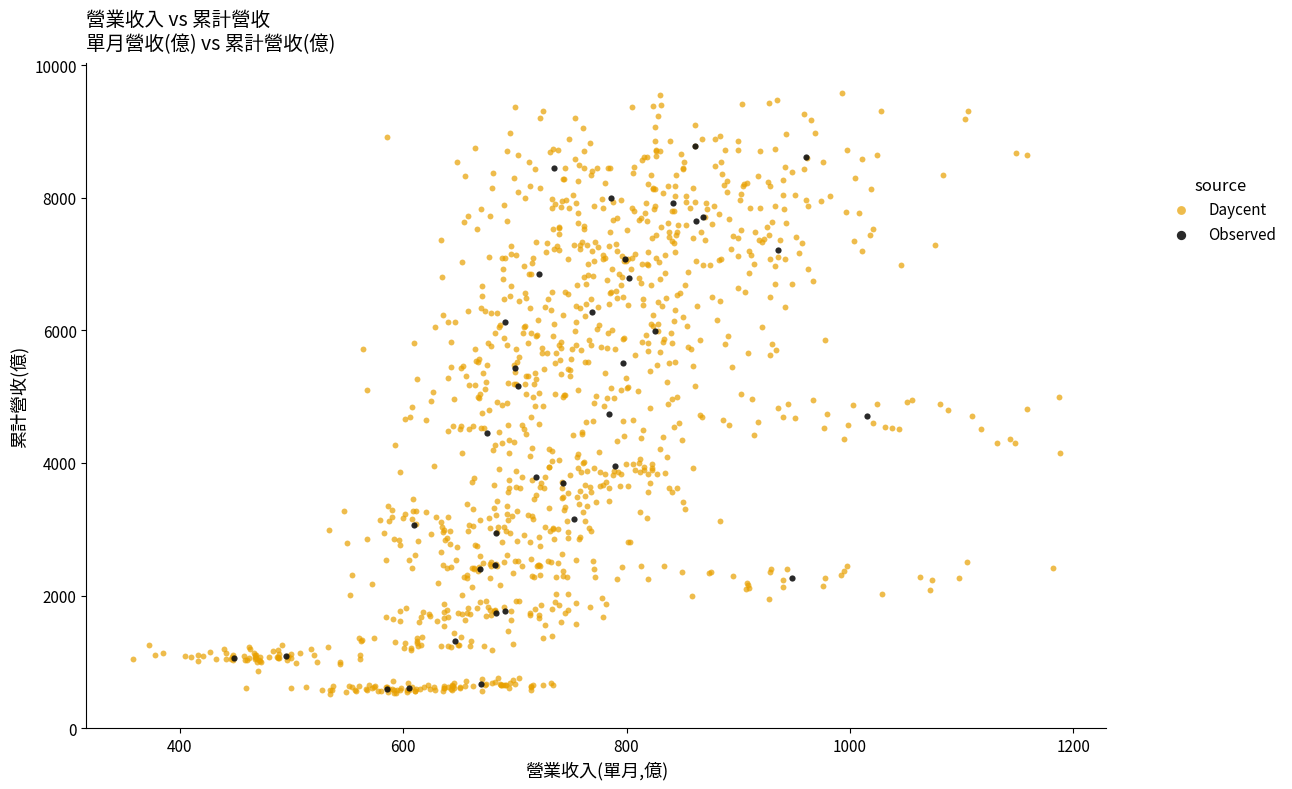

Which series reaches the maximum Y coordinate?

Daycent